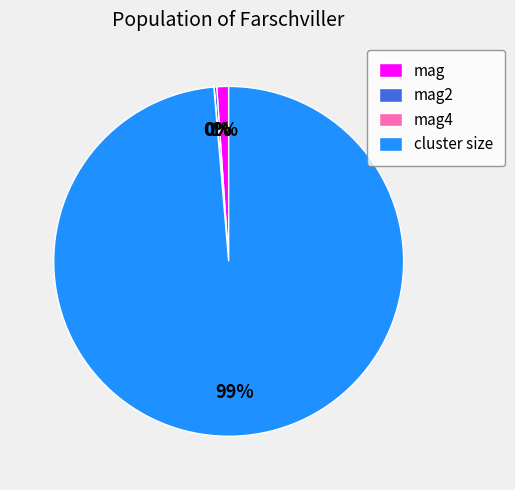

What percentage is the cluster size slice, to the nearest percent?

99%